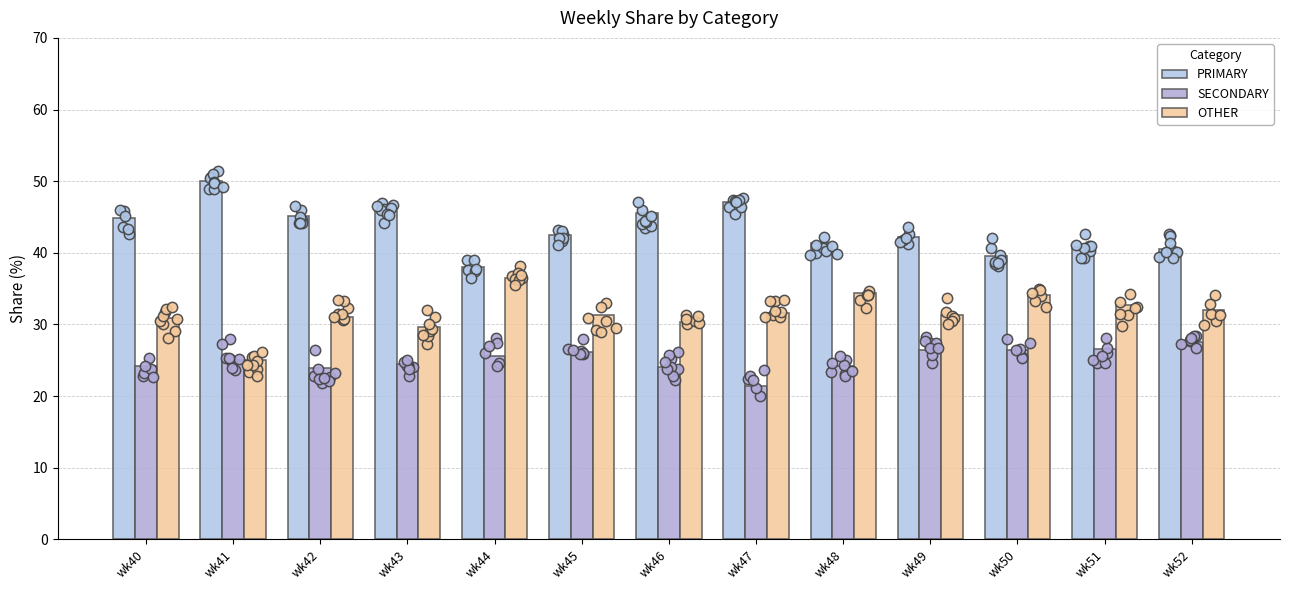

What is the total value across all series at wk49?

100.0